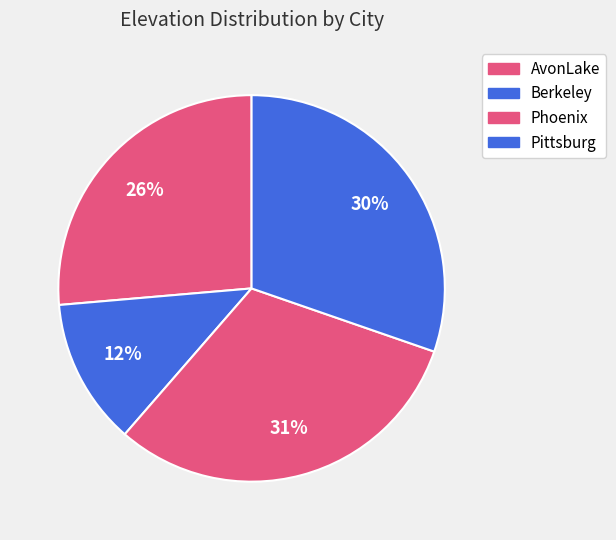

How many slices are in this pie chart?

4